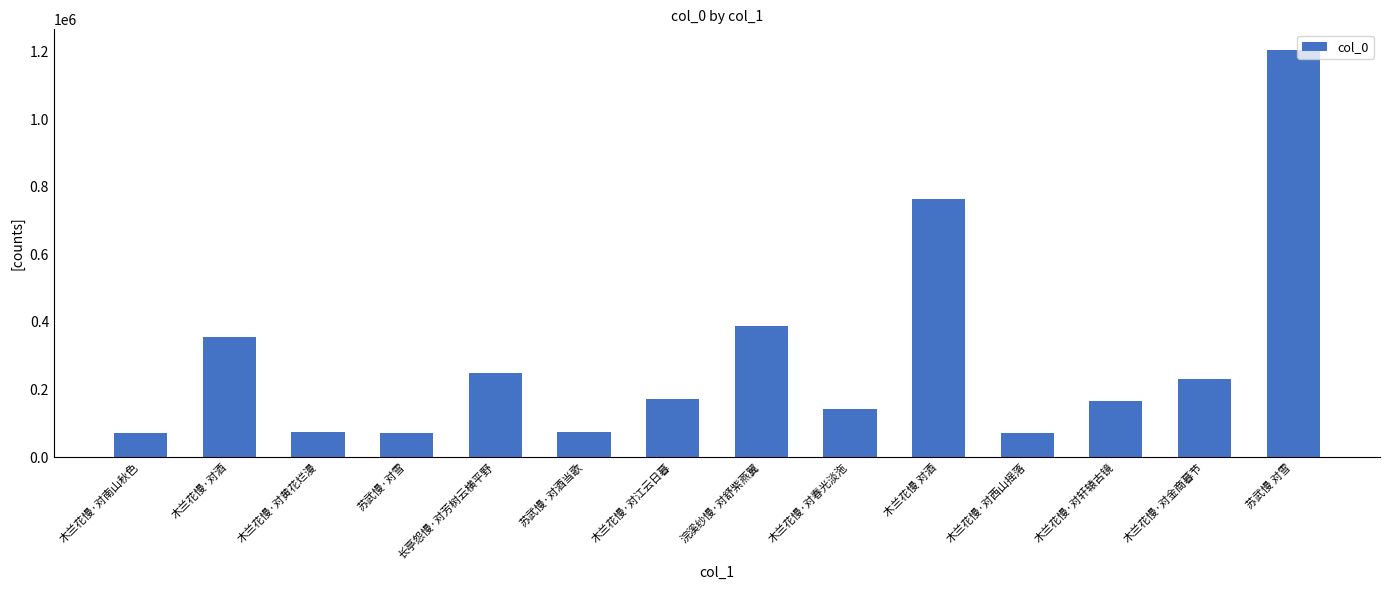

Where is the data nearest to the value 637922?

木兰花慢 对酒